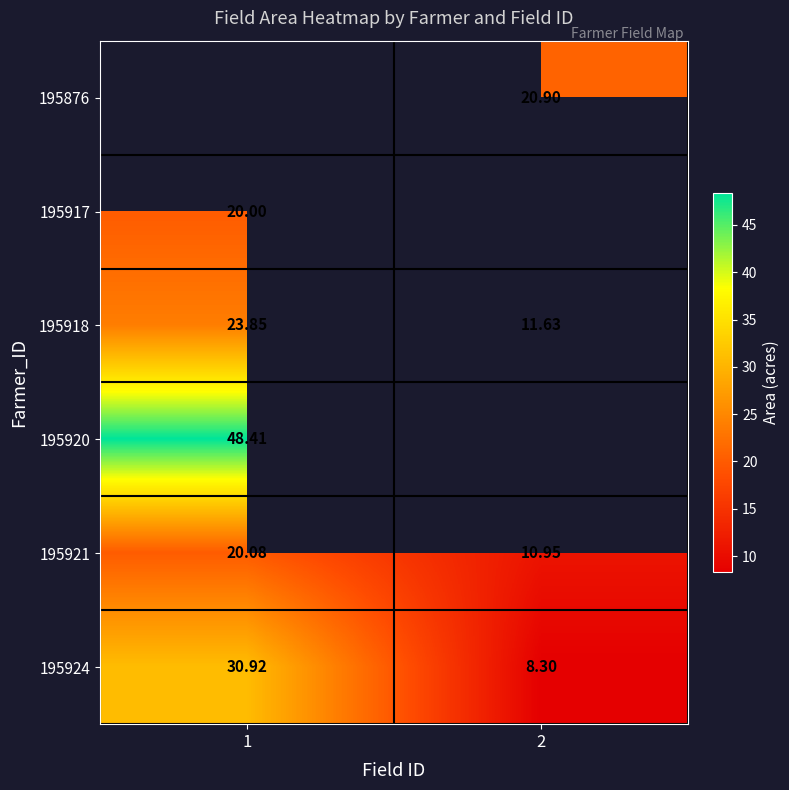

What is the spread (max minus min) of values at 2?

12.6